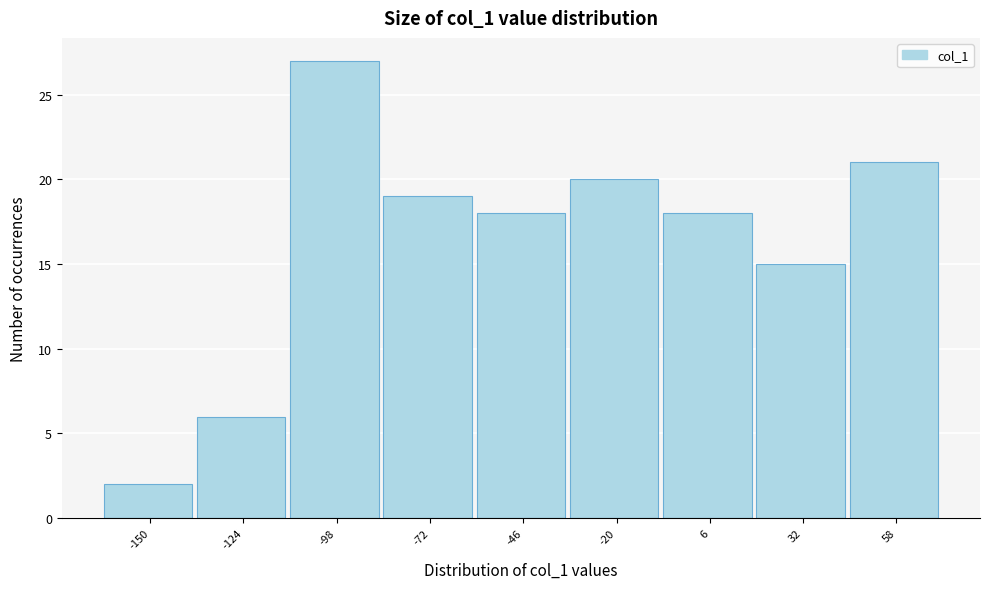

Reading left to right, extract all data points from this chart.

2	6	27	19	18	20	18	15	21